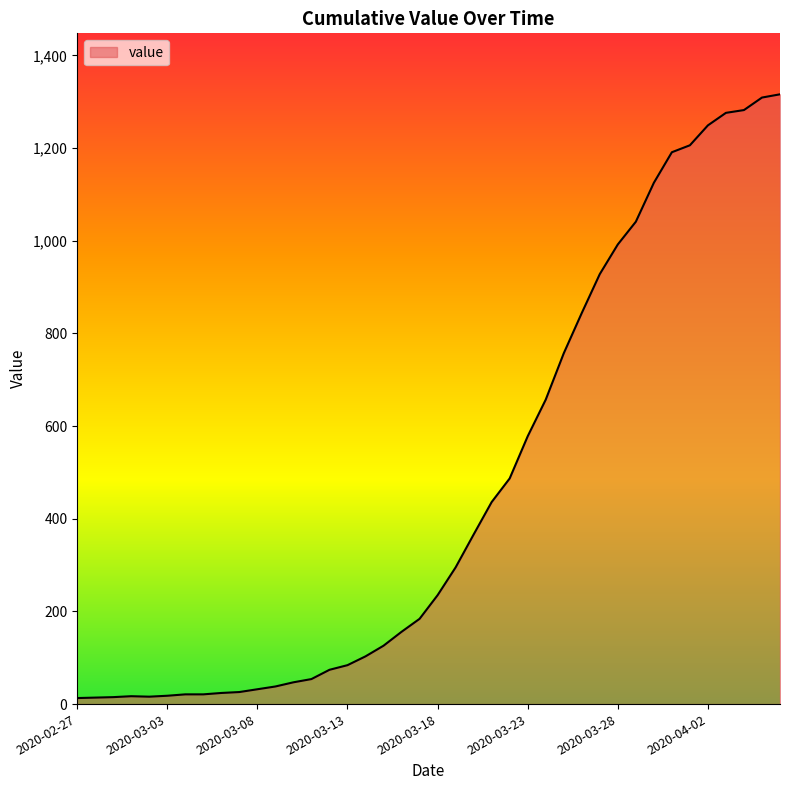

What is the maximum value shown in the chart?

1316